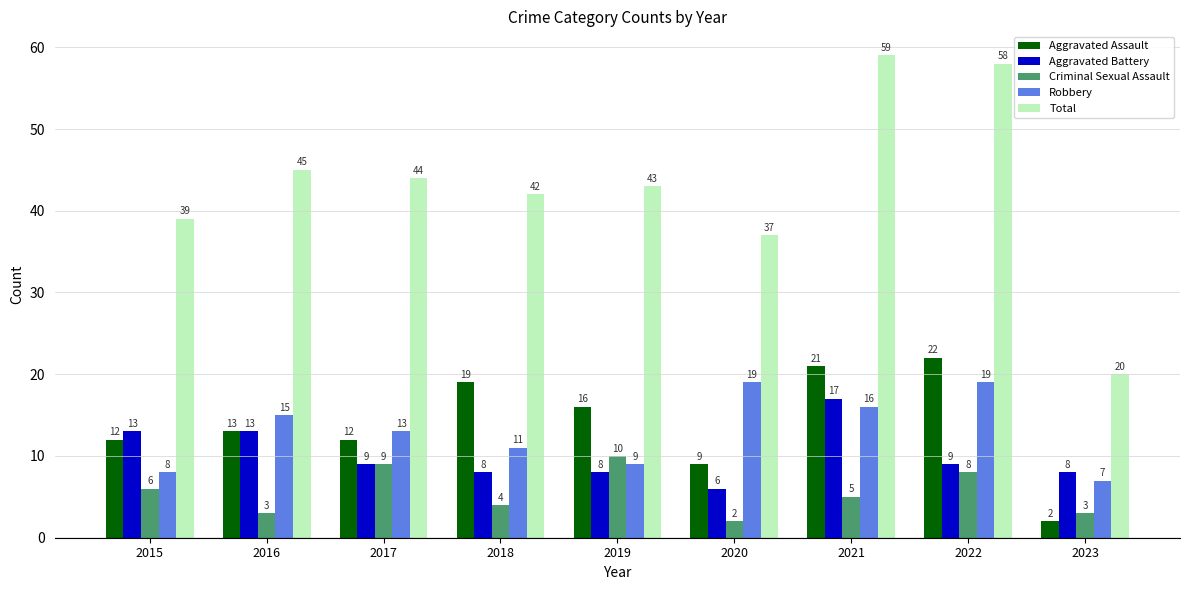

How many categories are shown in the chart?

9